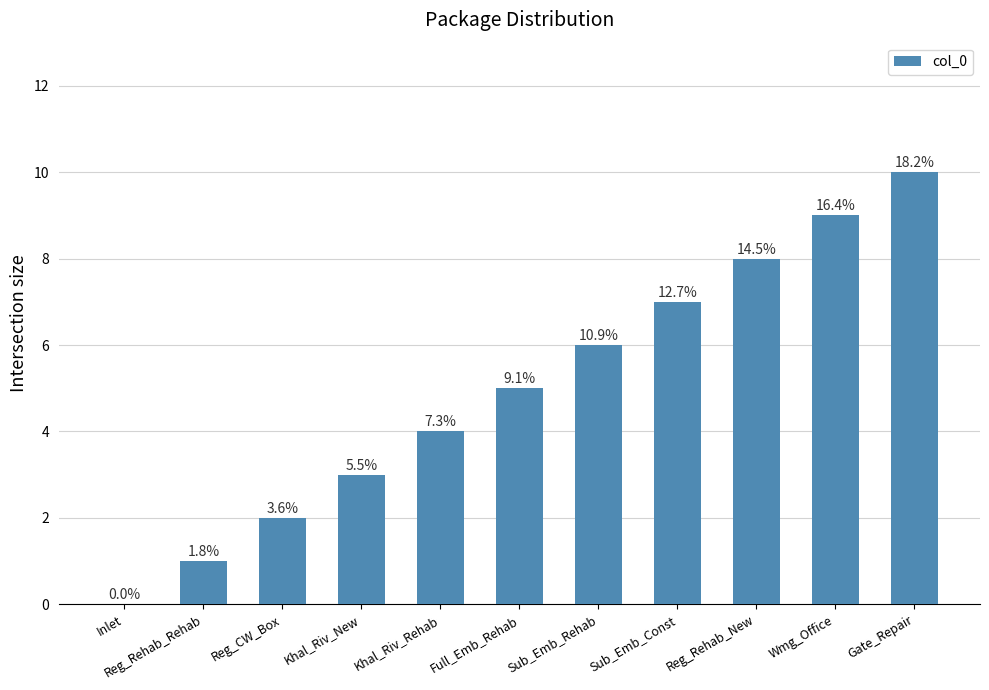

What is the label of the 11th bar from the left?

Gate_Repair